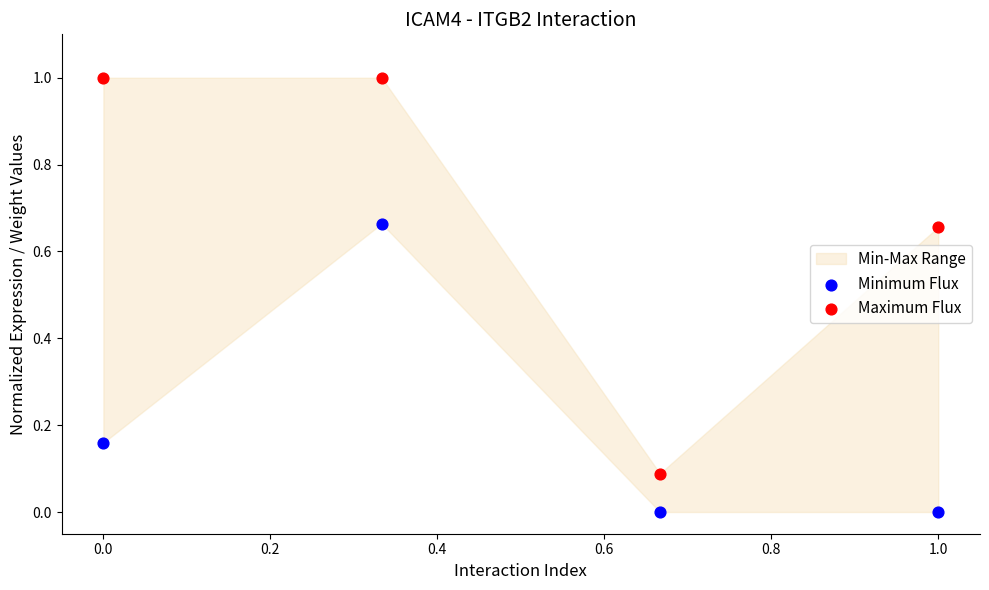

Which series contains the highest Y value?

Maximum Flux